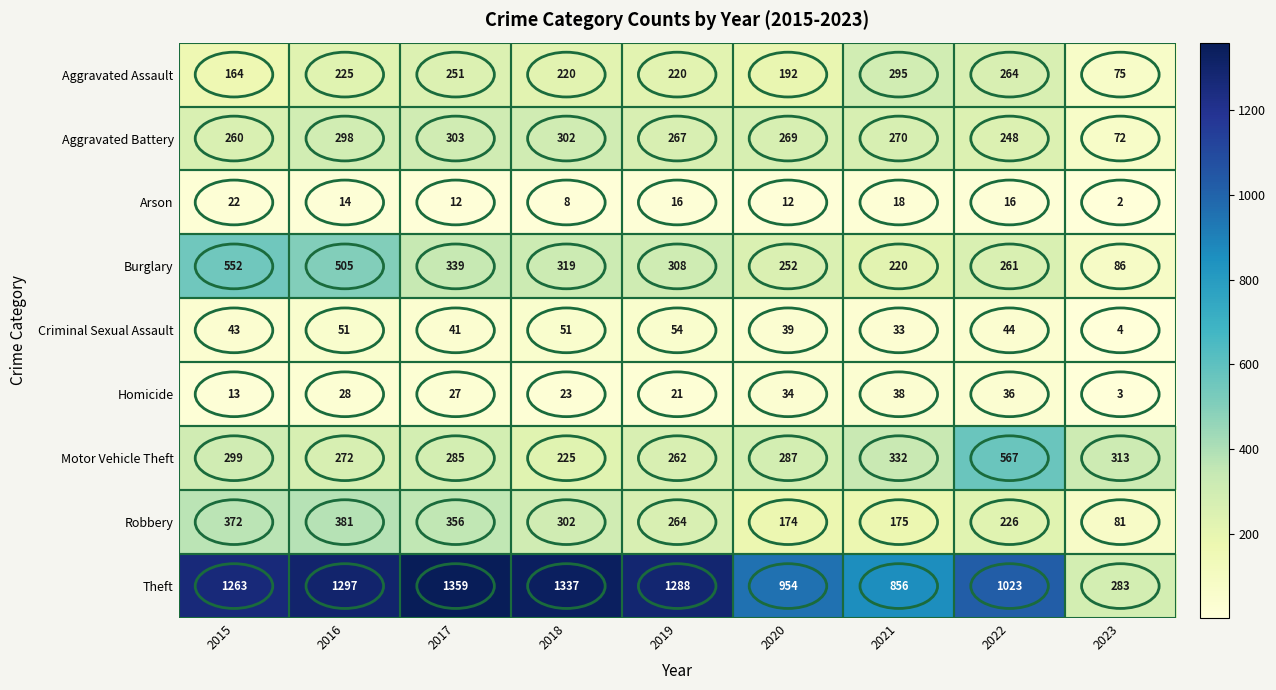

At 2015, list the series in order from smallest to largest.

Homicide, Arson, Criminal Sexual Assault, Aggravated Assault, Aggravated Battery, Motor Vehicle Theft, Robbery, Burglary, Theft